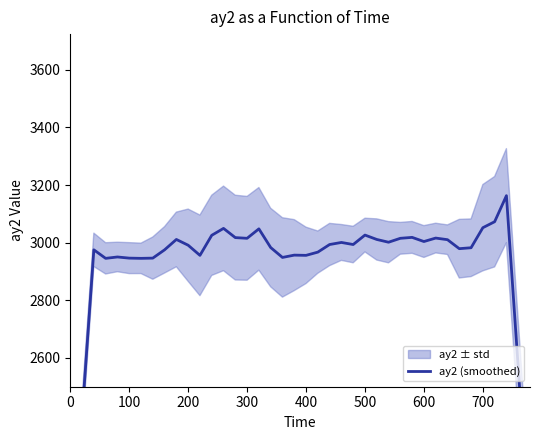

How many interior local valleys (lower than both neighbors) does the data have?

10